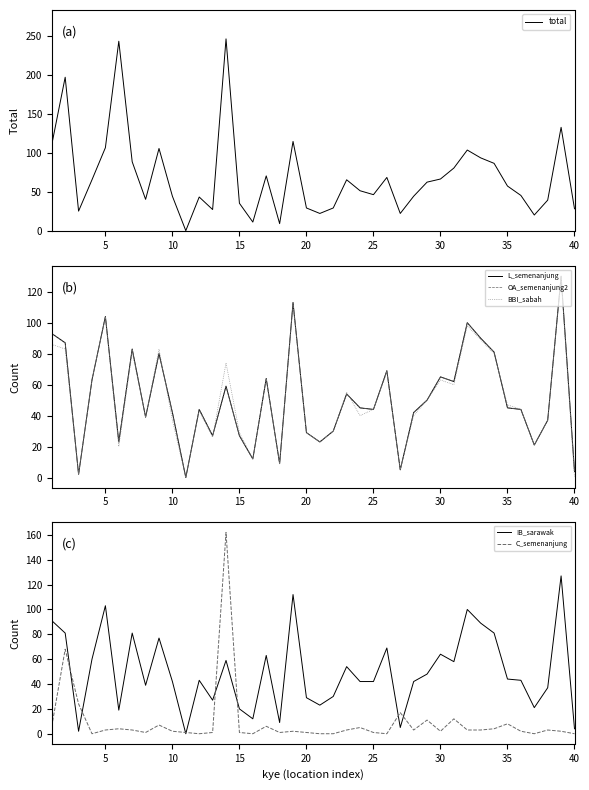

How many lines are shown in the chart?

6